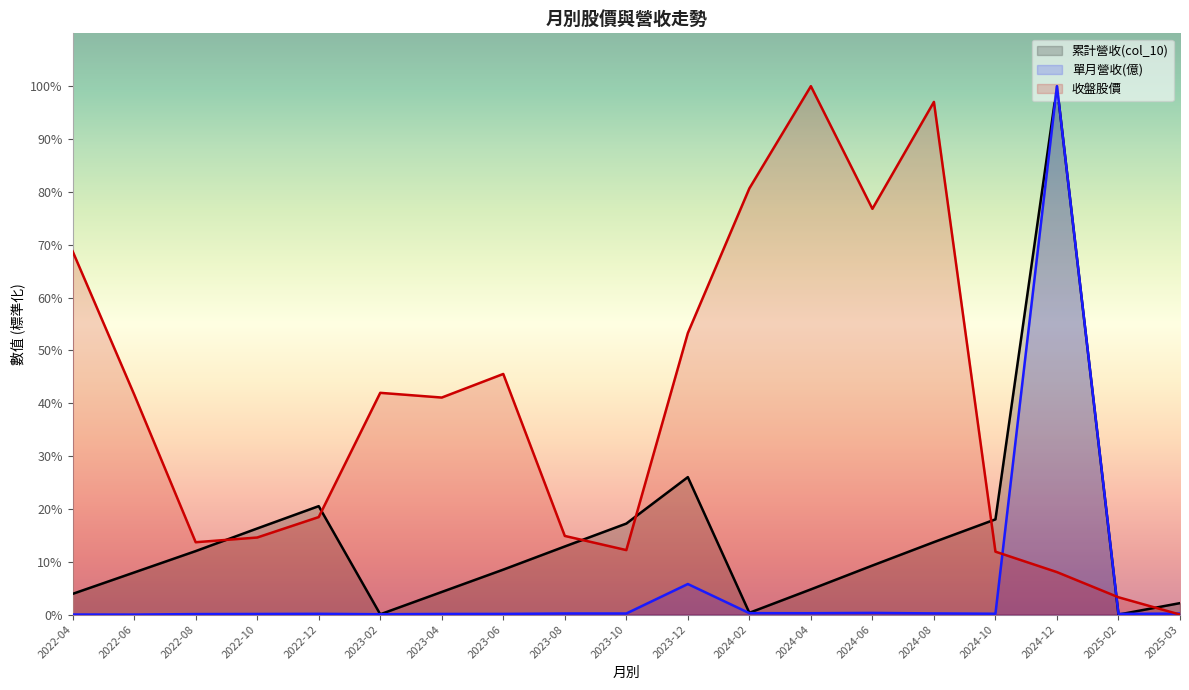

True or false: 收盤股價 has more than 0 interior local peaks.

True